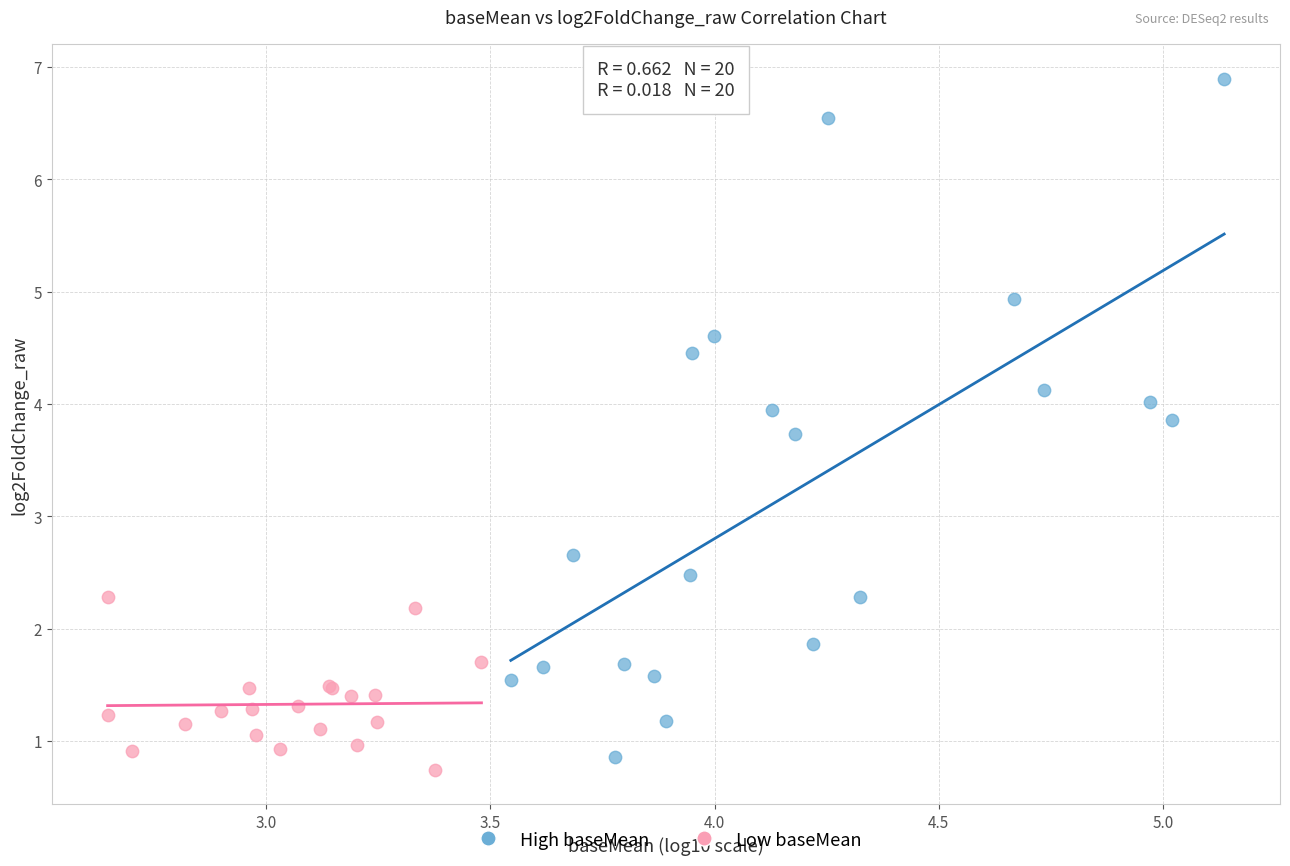

Which series has the largest Y range (max minus min)?

High baseMean